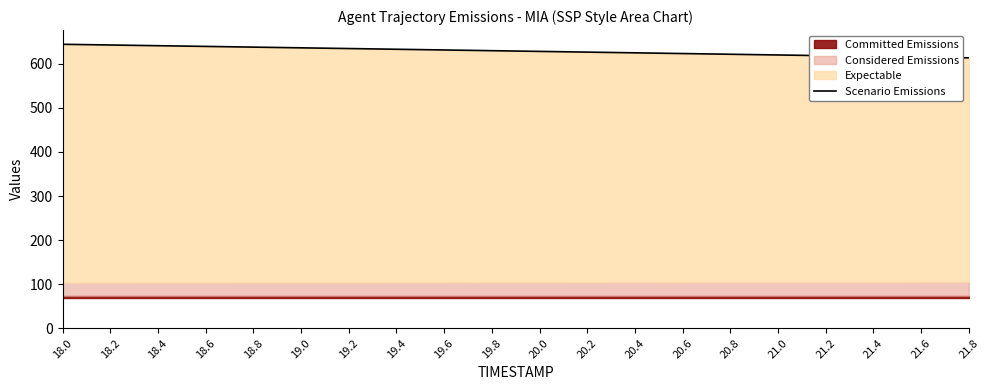

List the labels in order of value, smallest first.

21.8, 21.6, 21.4, 21.2, 21.0, 20.8, 20.6, 20.4, 20.2, 20.0, 19.8, 19.6, 19.4, 19.2, 19.0, 18.8, 18.6, 18.4, 18.2, 18.0